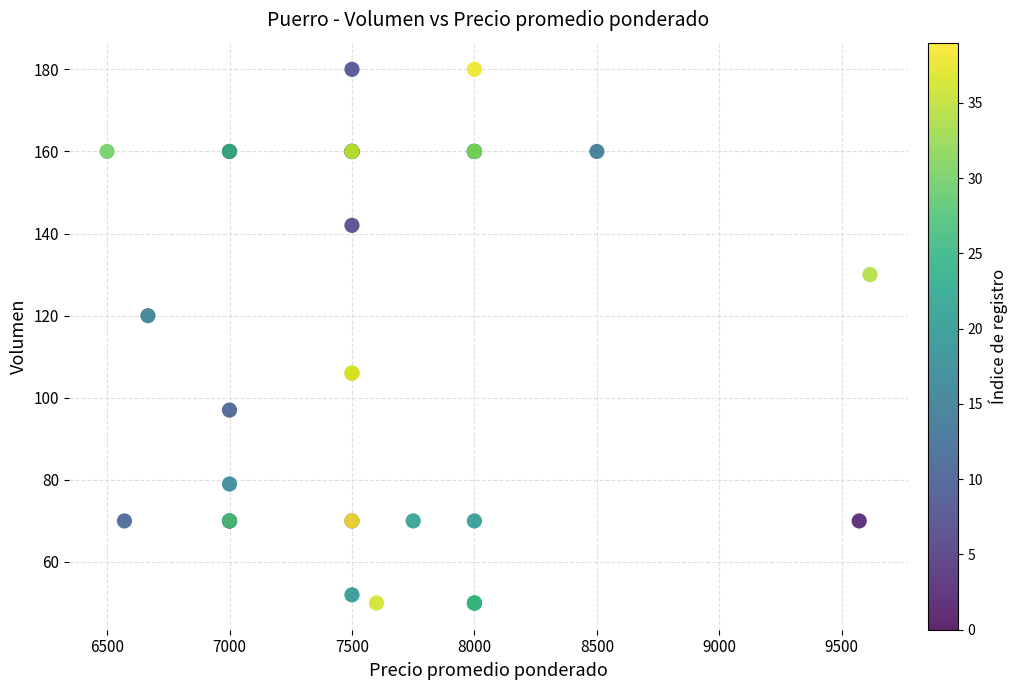

What Y value in the scatter plot is closest to 115?

120